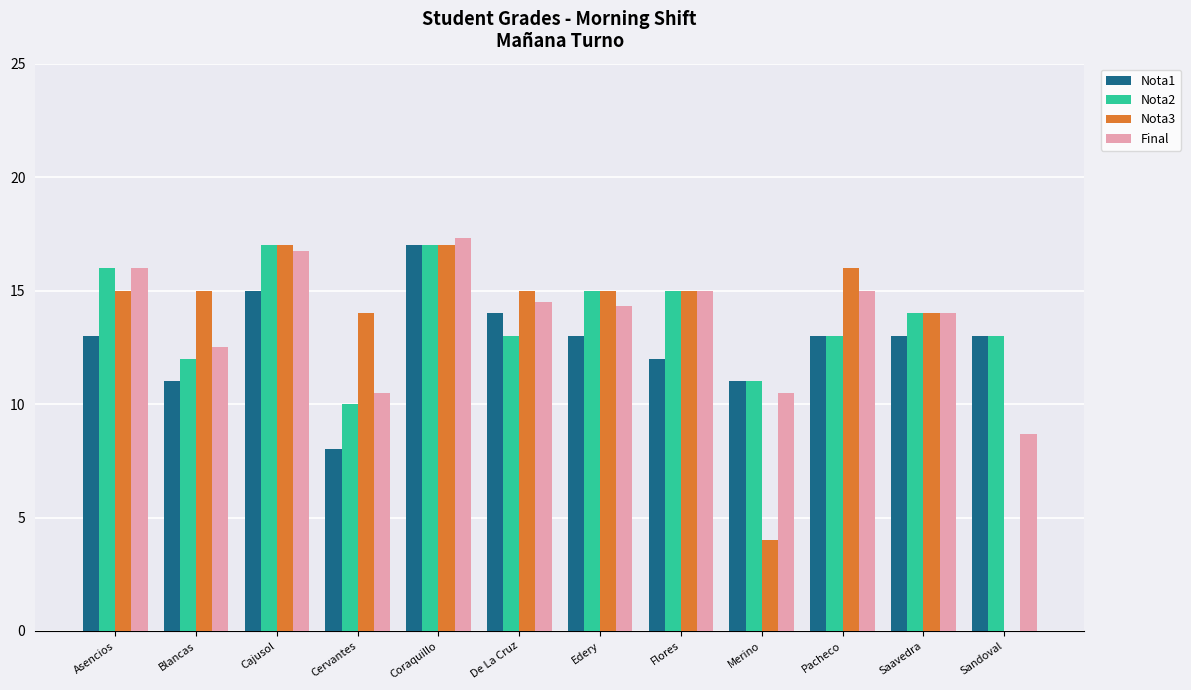

What are all the series names shown in the legend?

Nota1, Nota2, Nota3, Final